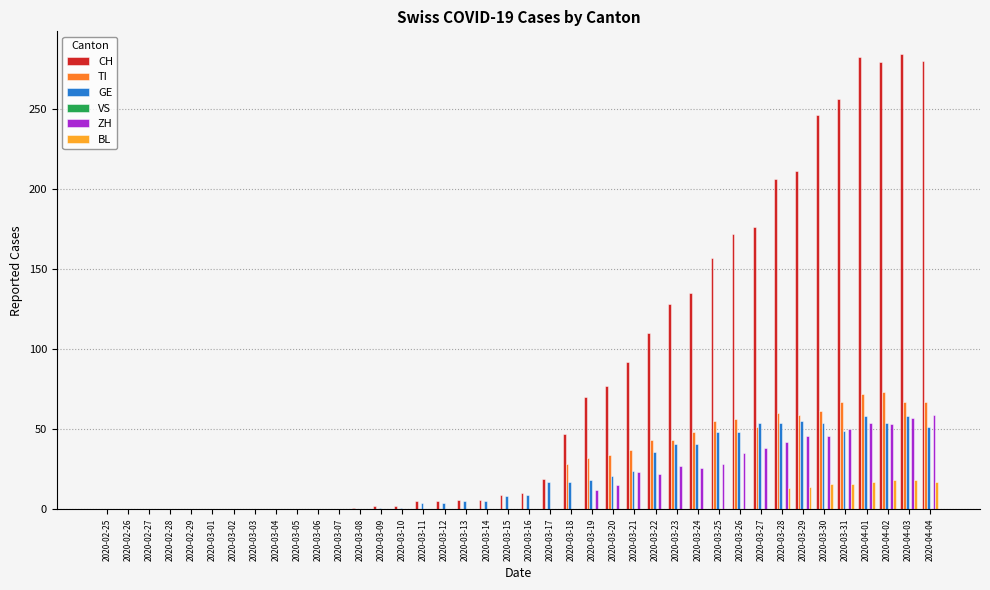

Where is CH nearest to the value 142?

2020-03-24